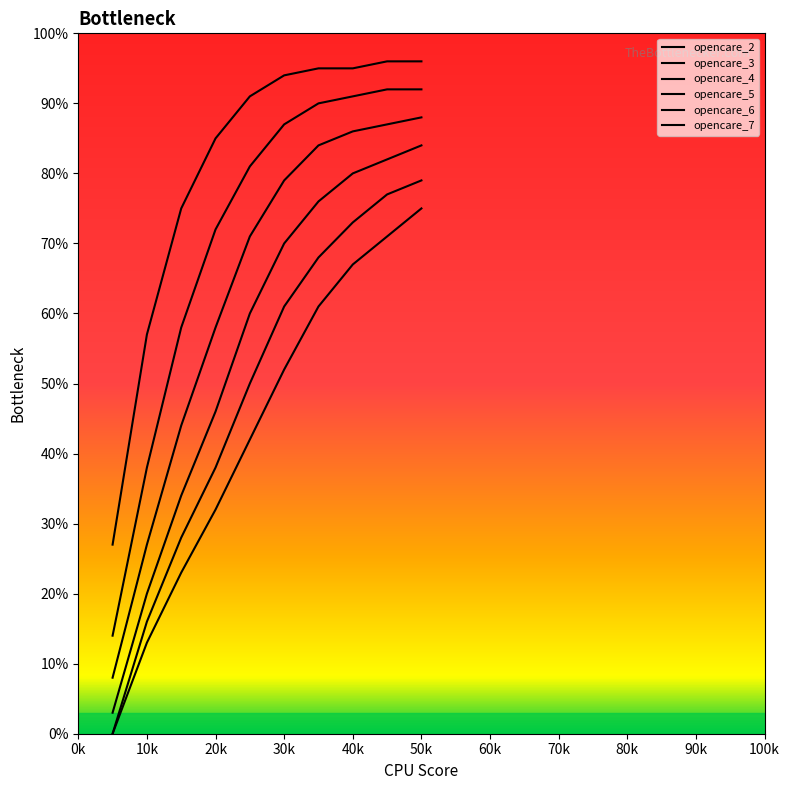

What are all the series names shown in the legend?

opencare_2, opencare_3, opencare_4, opencare_5, opencare_6, opencare_7